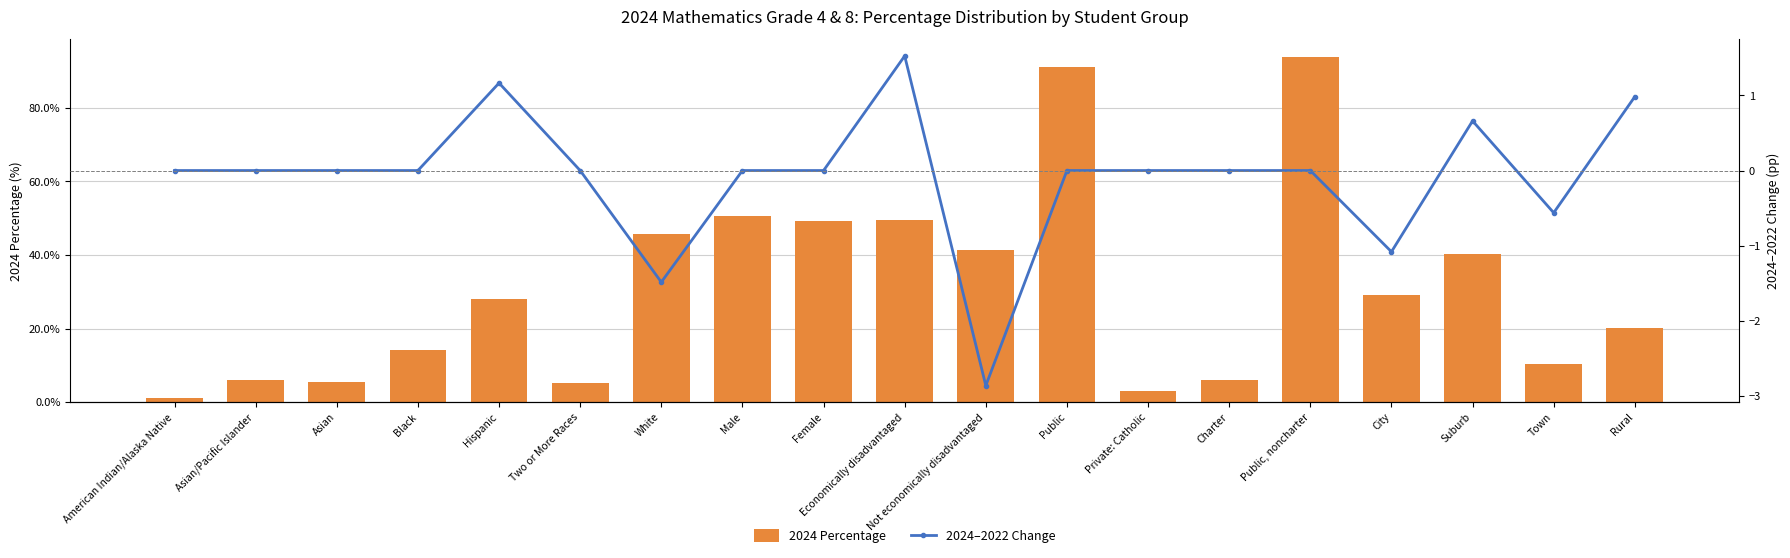

Which has a higher value, Public, noncharter or American Indian/Alaska Native?

Public, noncharter